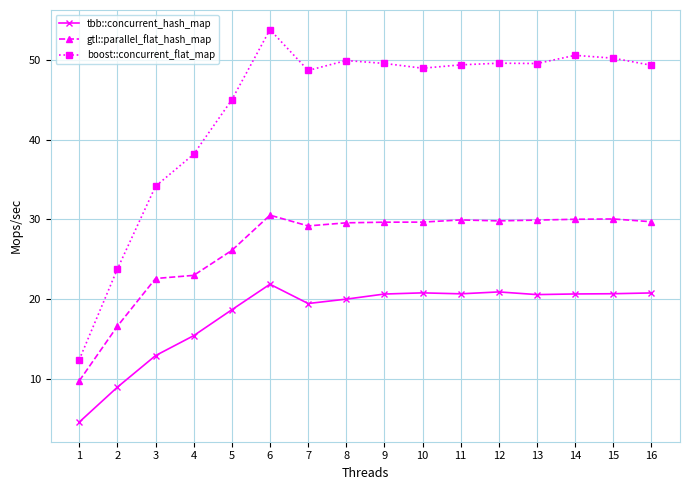

What is the value of the gtl::parallel_flat_hash_map point at the 6th from the left?

30.5